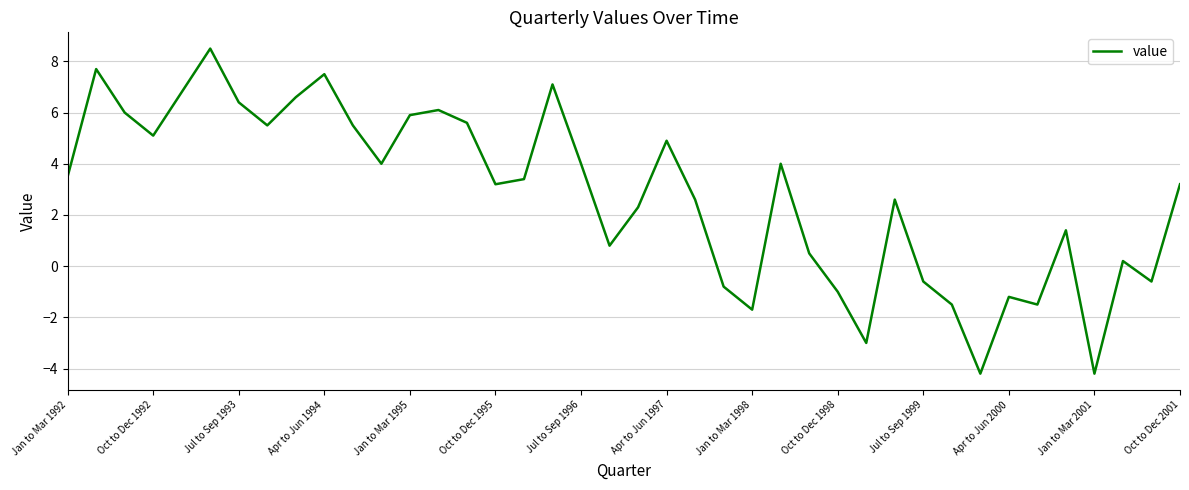

Reading left to right, what are all the values shown in this chart?

3.5	7.7	6.0	5.1	6.8	8.5	6.4	5.5	6.6	7.5	5.5	4.0	5.9	6.1	5.6	3.2	3.4	7.1	4.0	0.8	2.3	4.9	2.6	-0.8	-1.7	4.0	0.5	-1.0	-3.0	2.6	-0.6	-1.5	-4.2	-1.2	-1.5	1.4	-4.2	0.2	-0.6	3.2